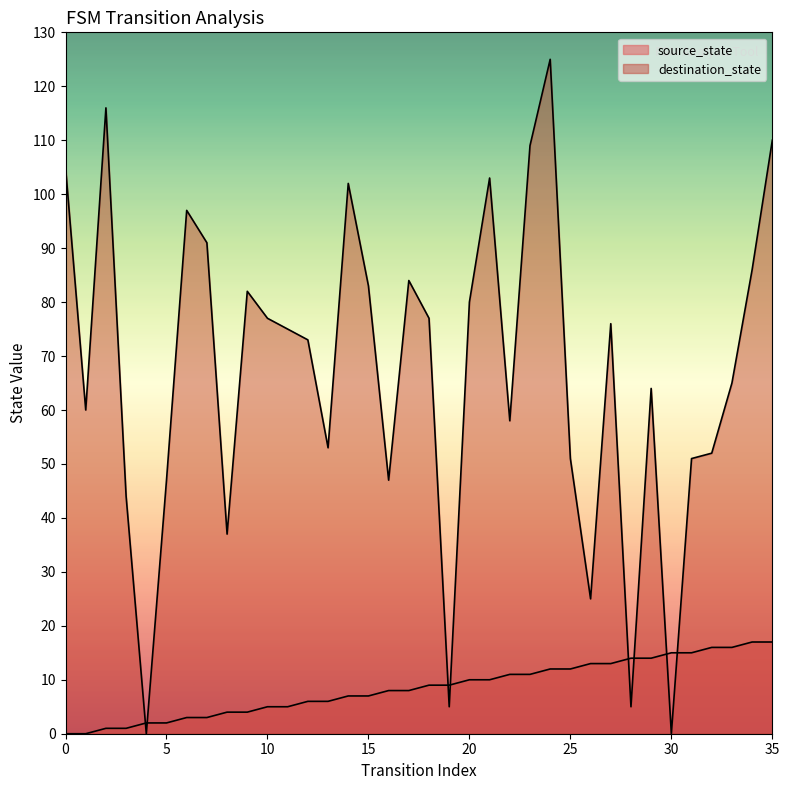

How many values in the source_state series exceed 9?

16